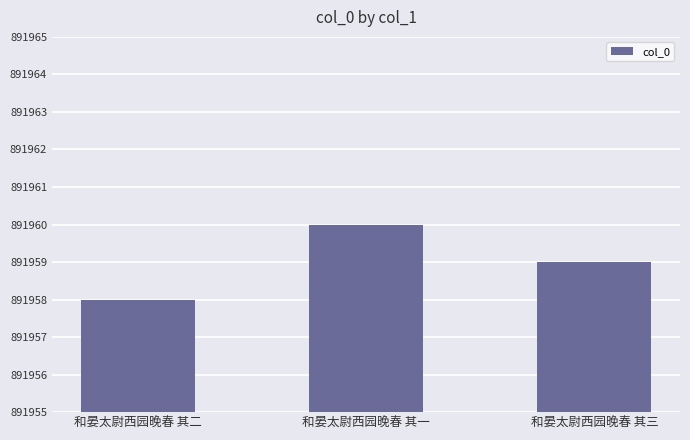

What is the value of the 3rd bar from the left?

891959